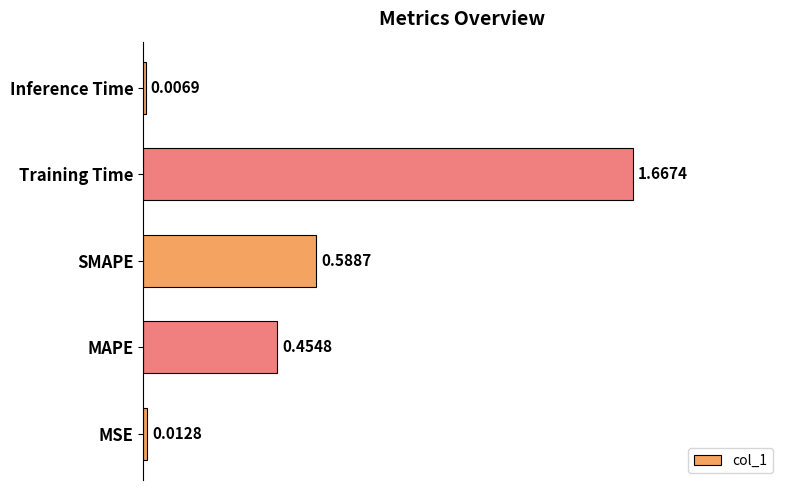

Between MAPE and MSE, which is larger?

MAPE